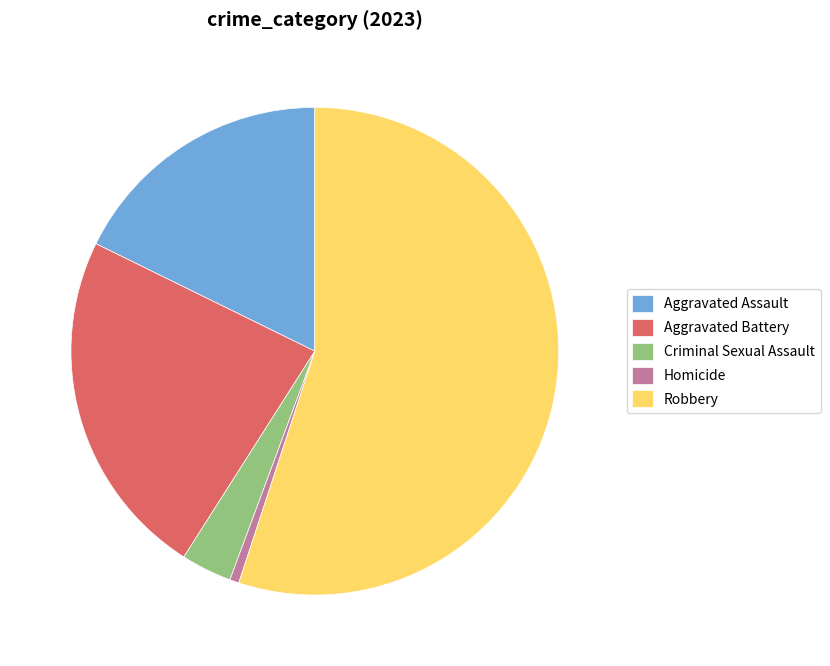

Which slice represents more than half of the pie?

Robbery